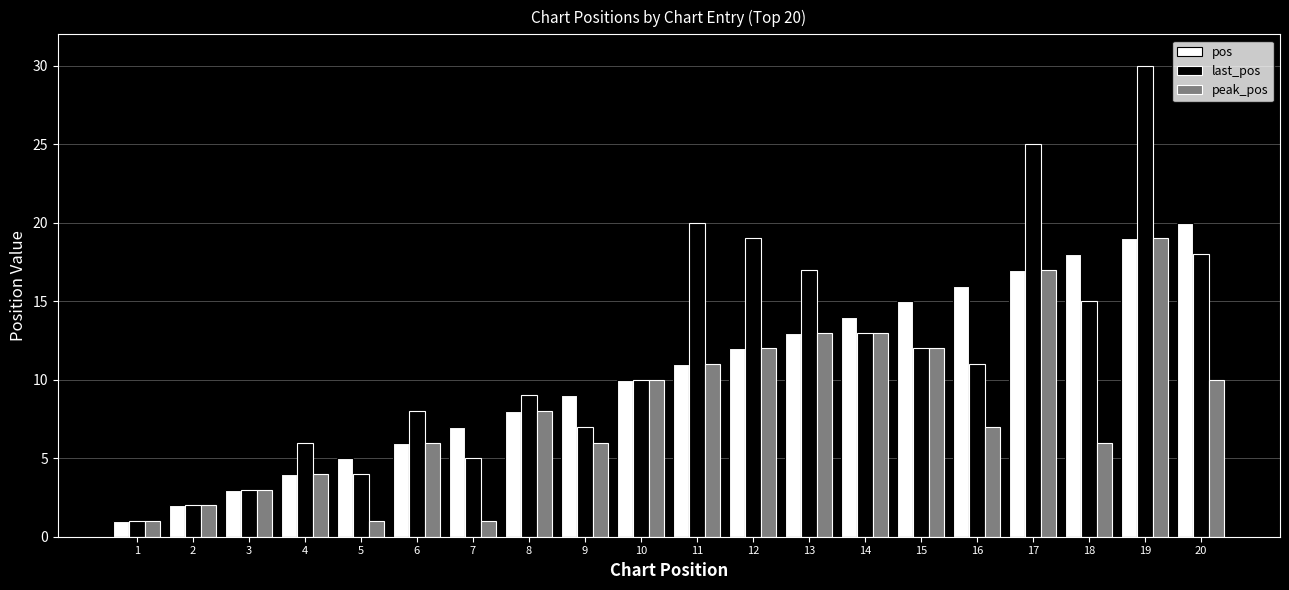

Between 10 and 18, which series saw the biggest shift?

pos